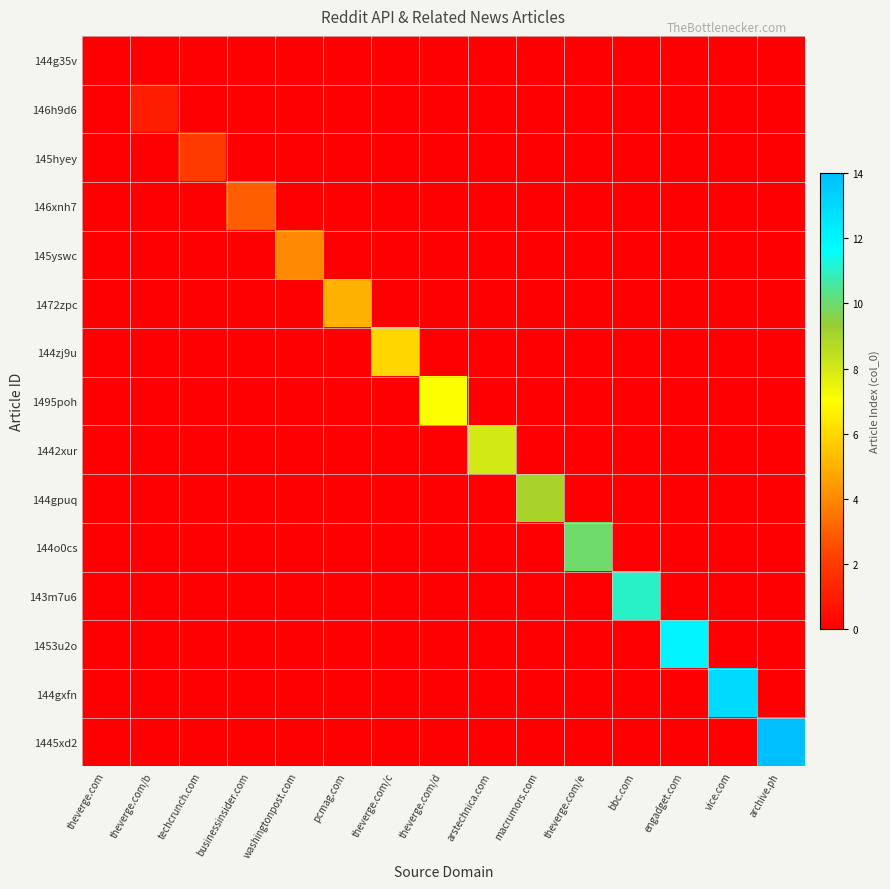

Count the number of categories in the chart.

15